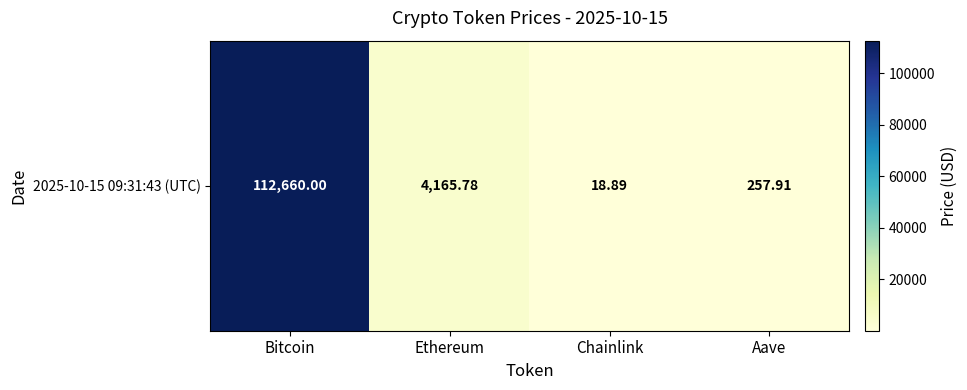

True or false: the data shows 127.7 at Aave.

False